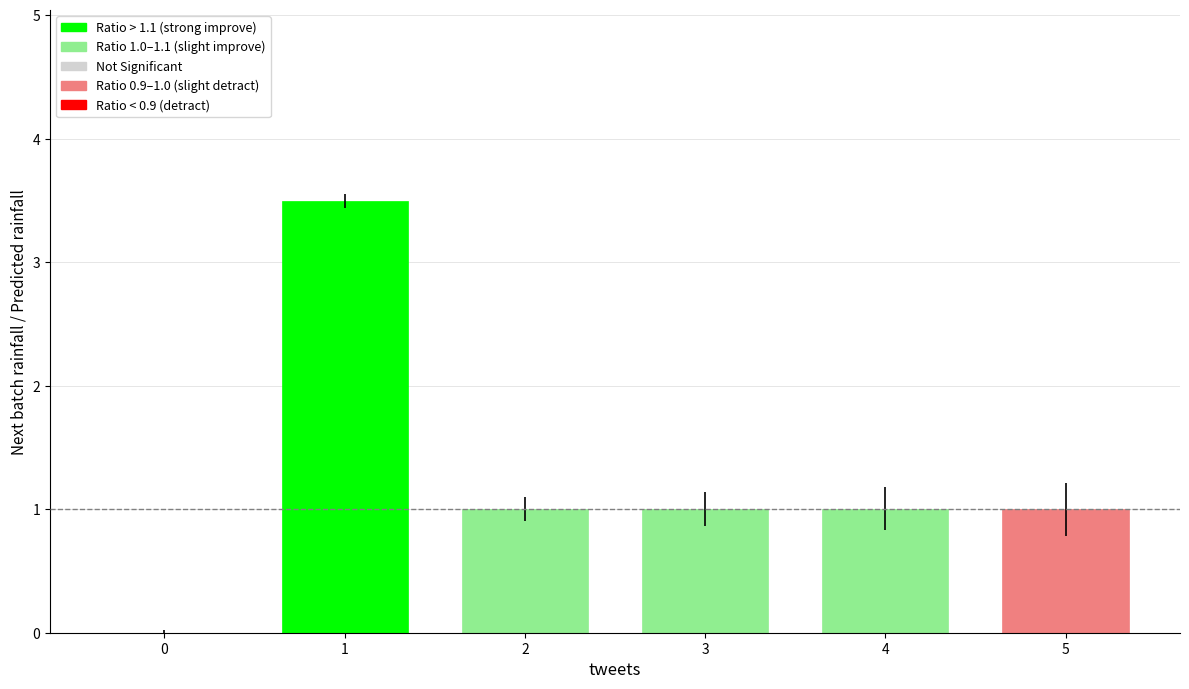

Are the bars grouped side by side (vs. stacked)?

No